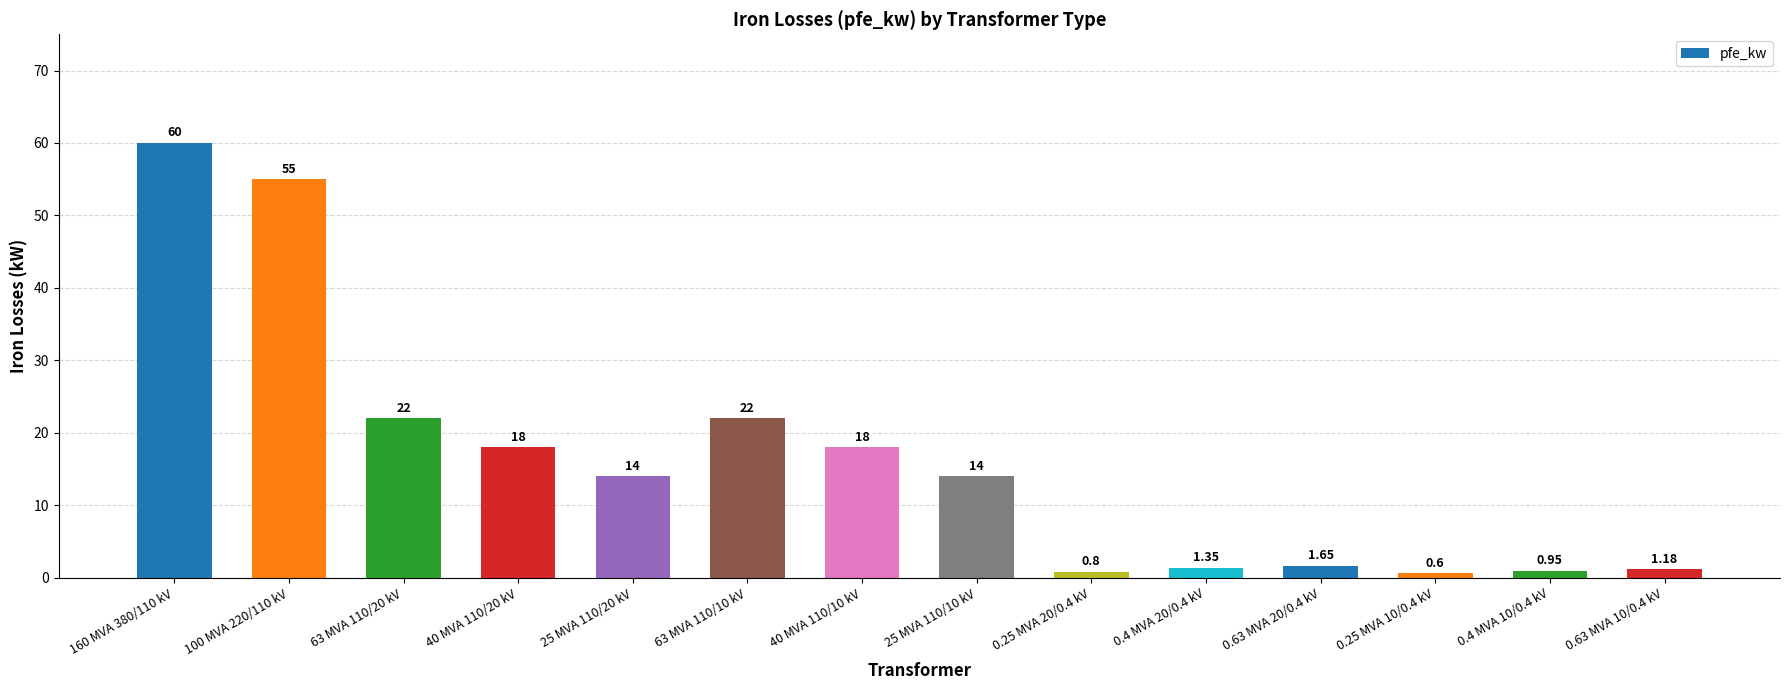

How many data points are less than 14?

6